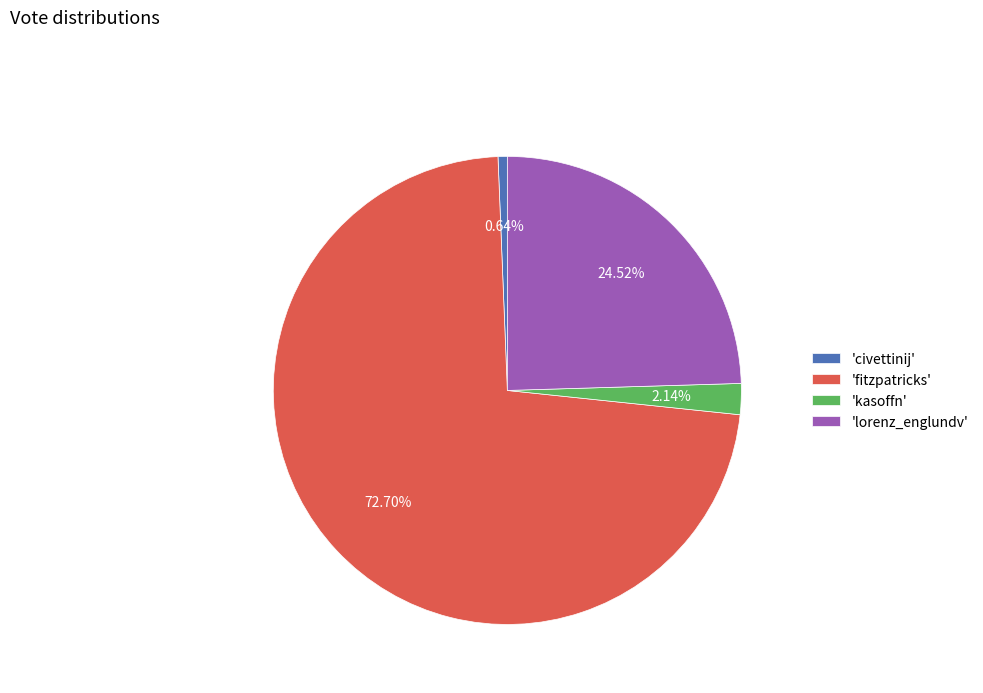

Do 'kasoffn' and 'fitzpatricks' together represent more than half of the pie?

Yes